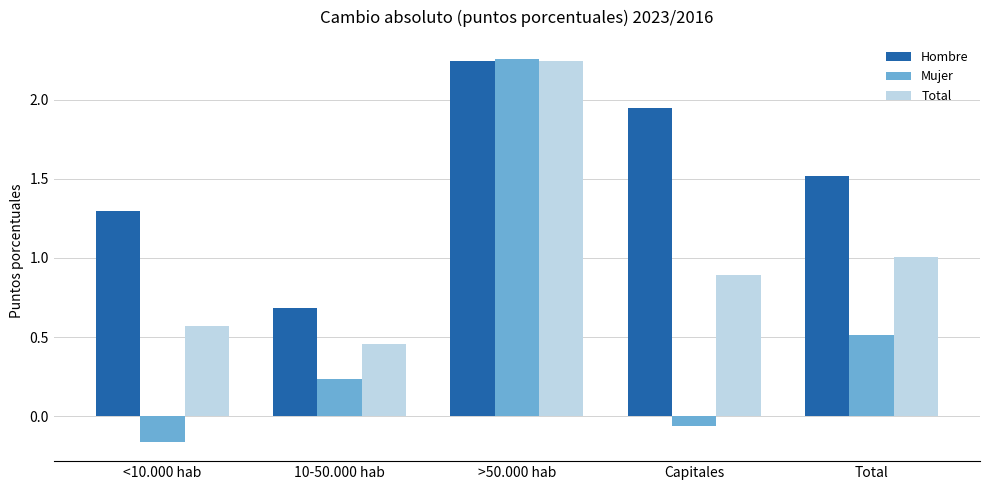

Where does the Mujer series first go above 0?

10-50.000 hab